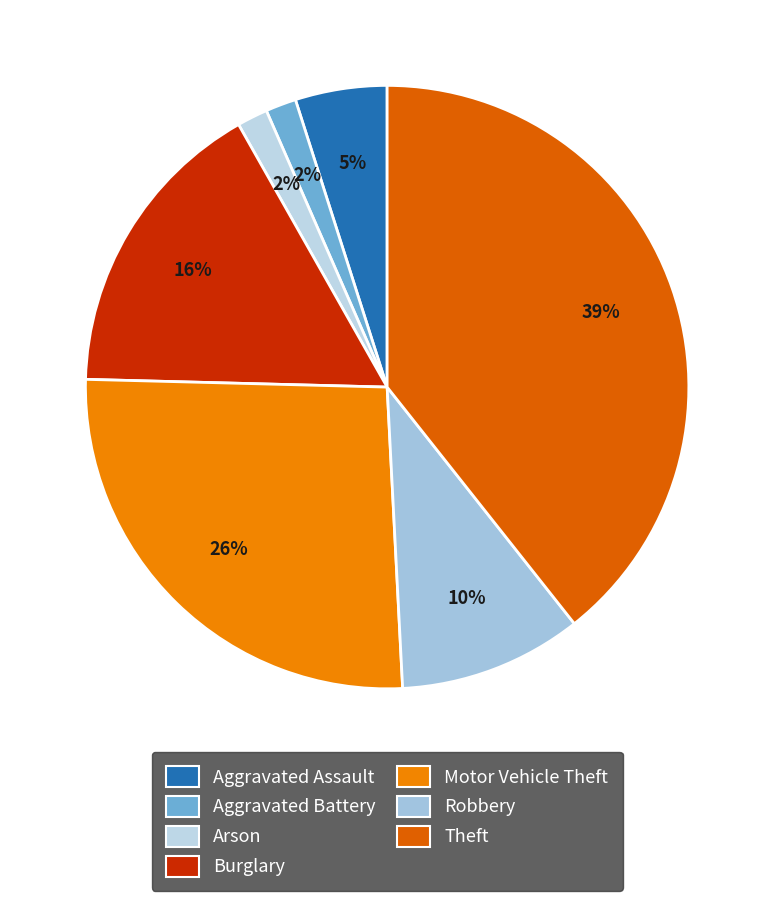

True or false: Aggravated Assault accounts for 20% of the total.

False